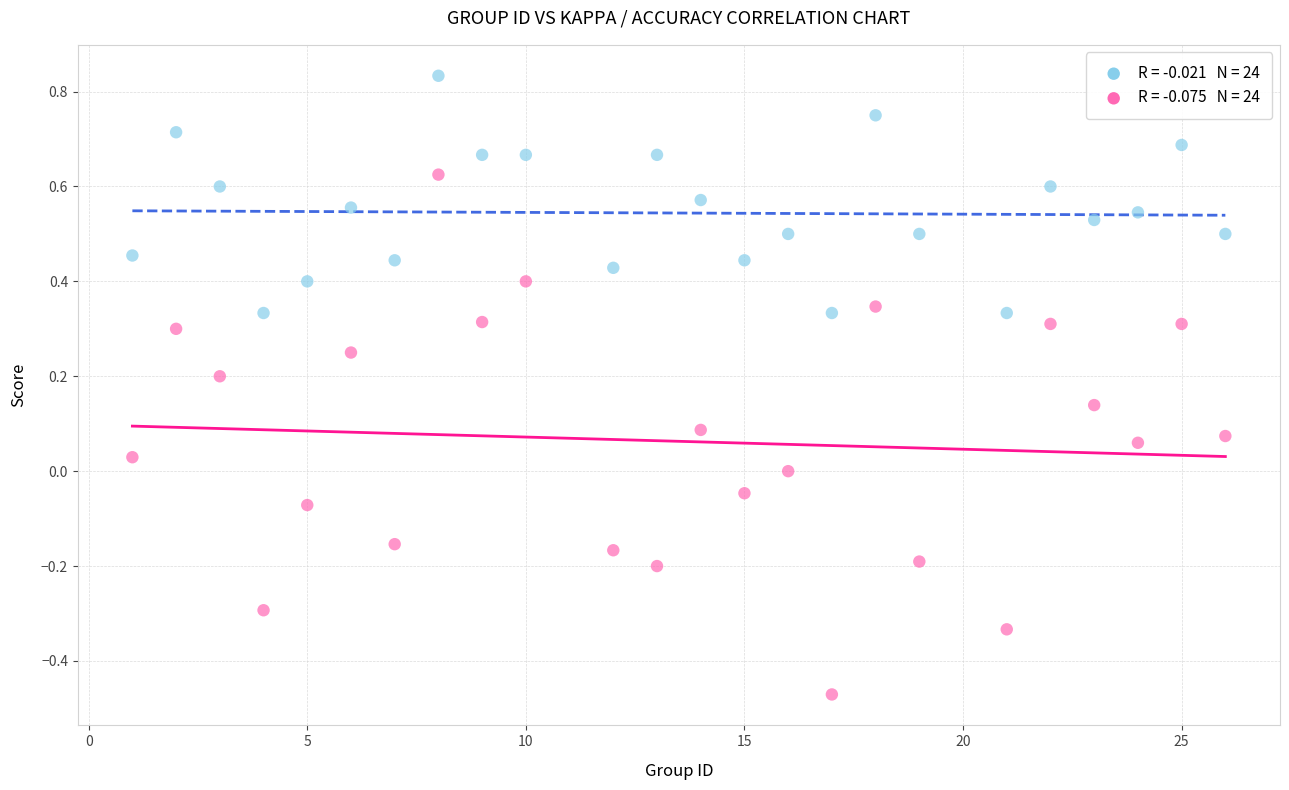

Across all data points, what is the range of Y values (max minus min)?

1.3